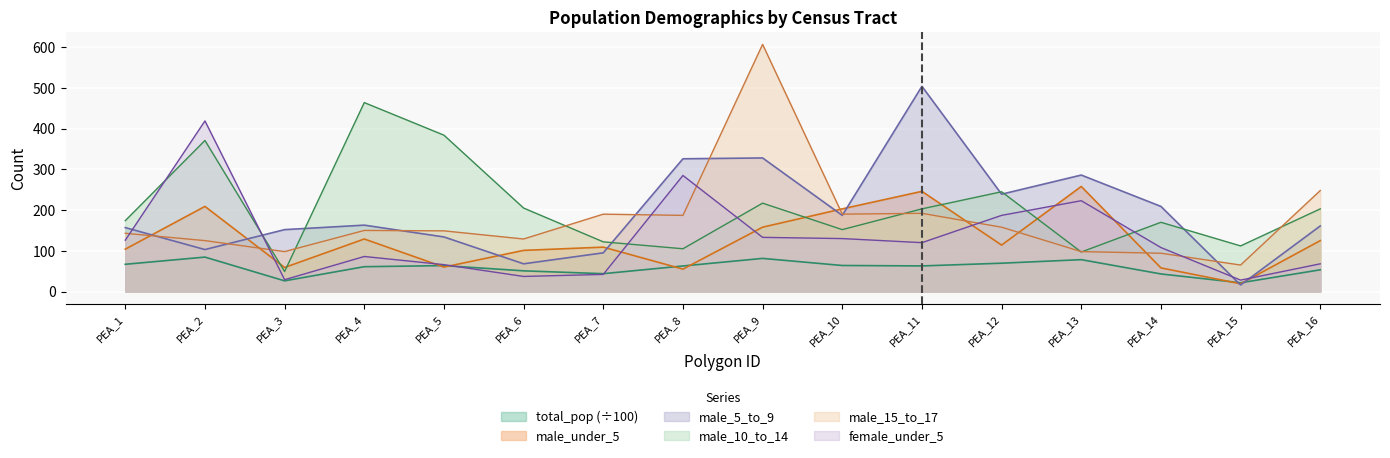

Which series ends up on top after the final intersection of female_under_5 and total_pop?

female_under_5